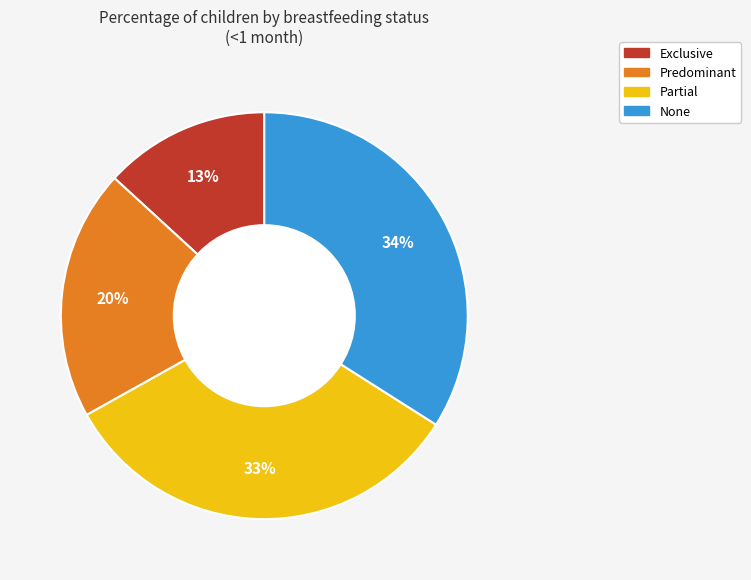

Which has a higher value, None or Partial?

None